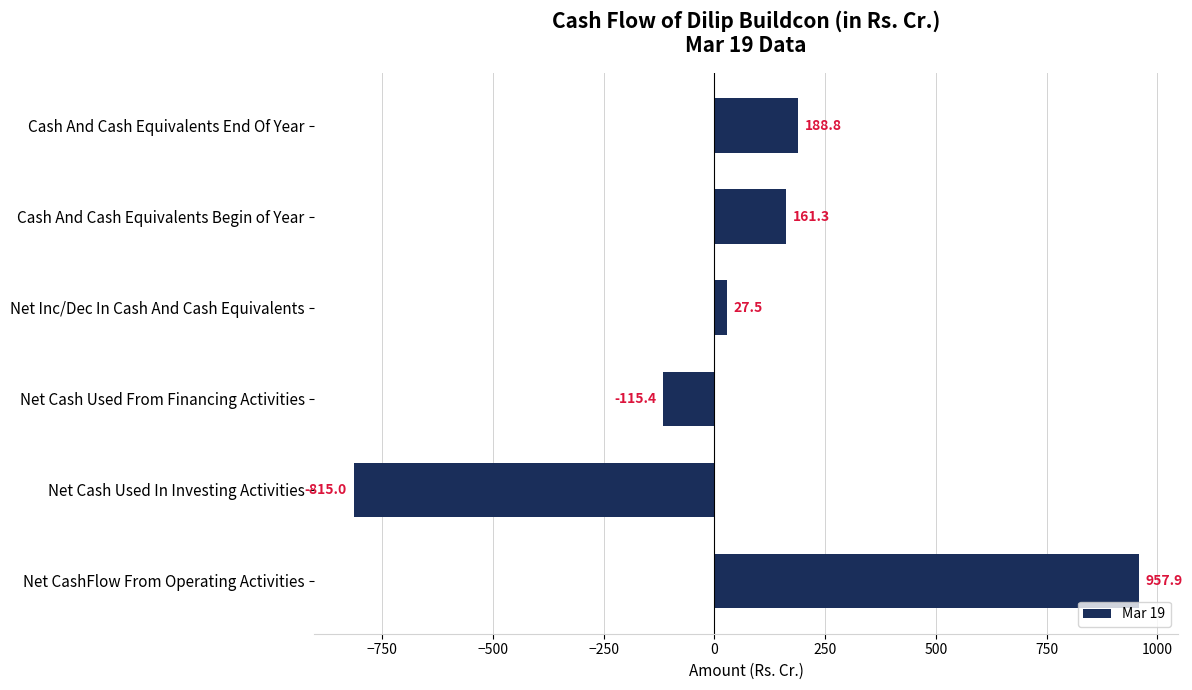

Reading bottom to top, list all the values displayed in this chart.

957.9	-815.0	-115.4	27.5	161.3	188.8